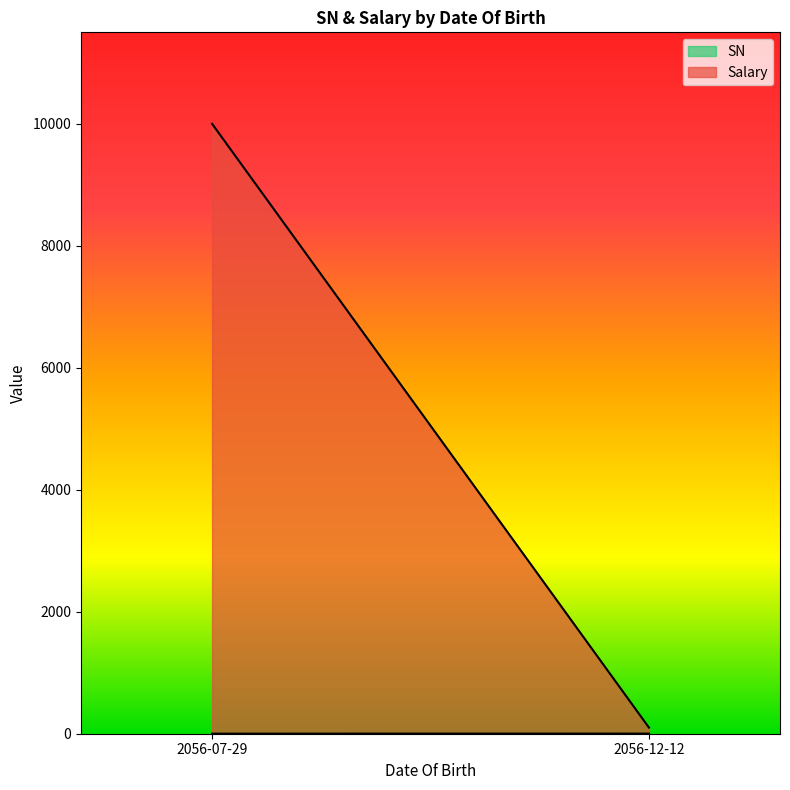

Is it true that SN equals 1.0 at 2056-07-29?

True